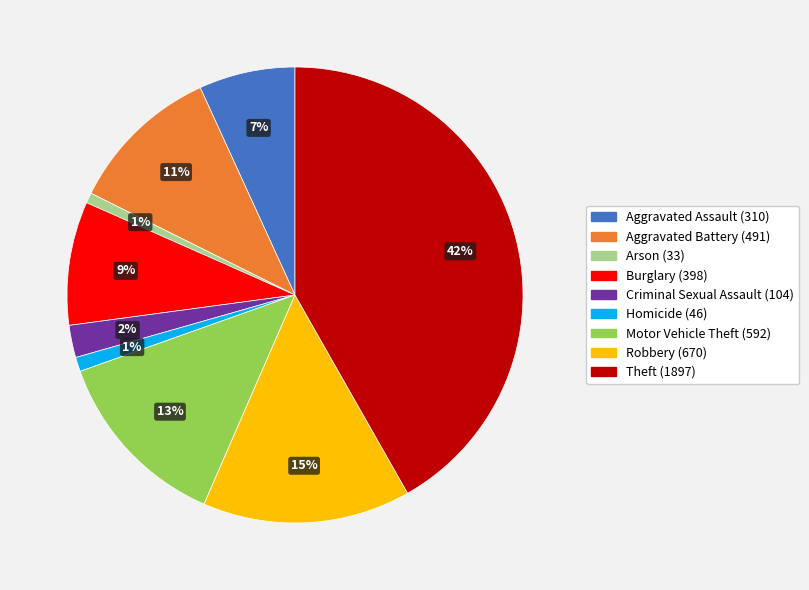

What is the ratio of the value at Aggravated Assault to the value at Robbery?

0.5